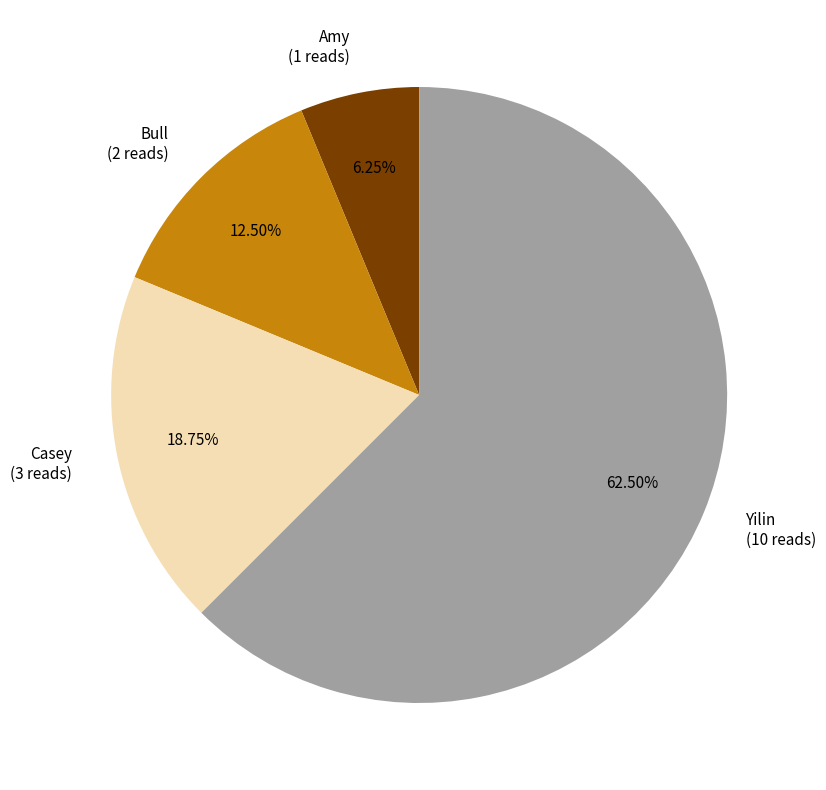

Approximately how many times larger is the value at Yilin compared to Casey?

3.3